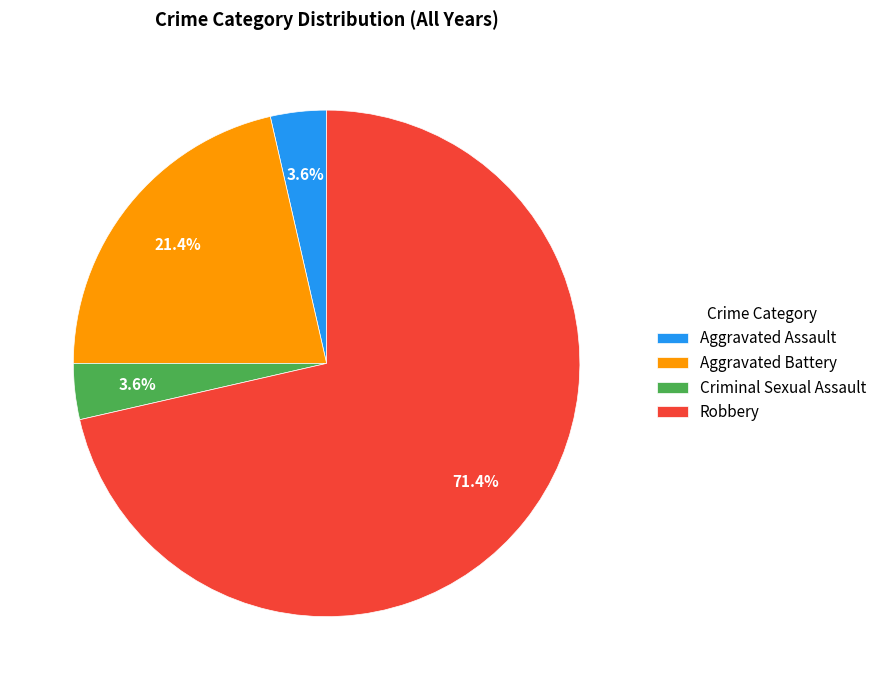

What is the ratio of the value at Criminal Sexual Assault to the value at Aggravated Assault?

1.0